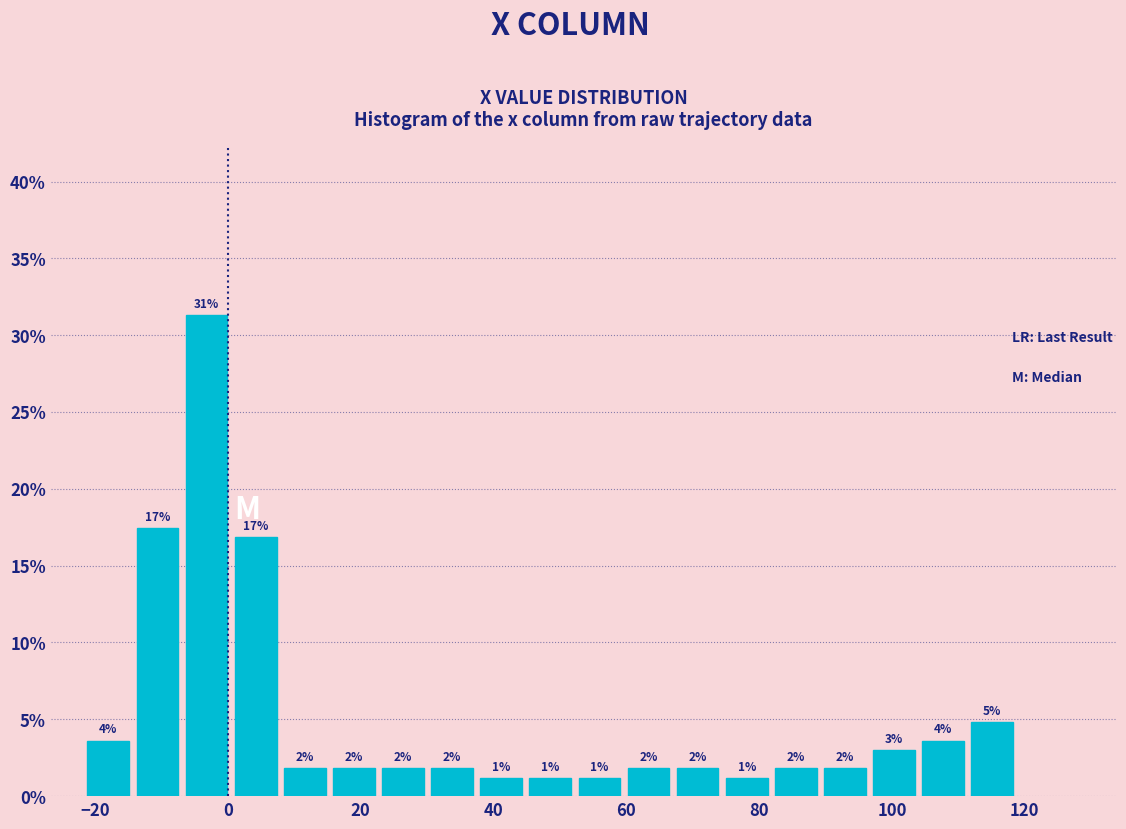

Around what value on the x-axis is the tallest bar? Give the approximate position of its centre, as read against the axis.

-4